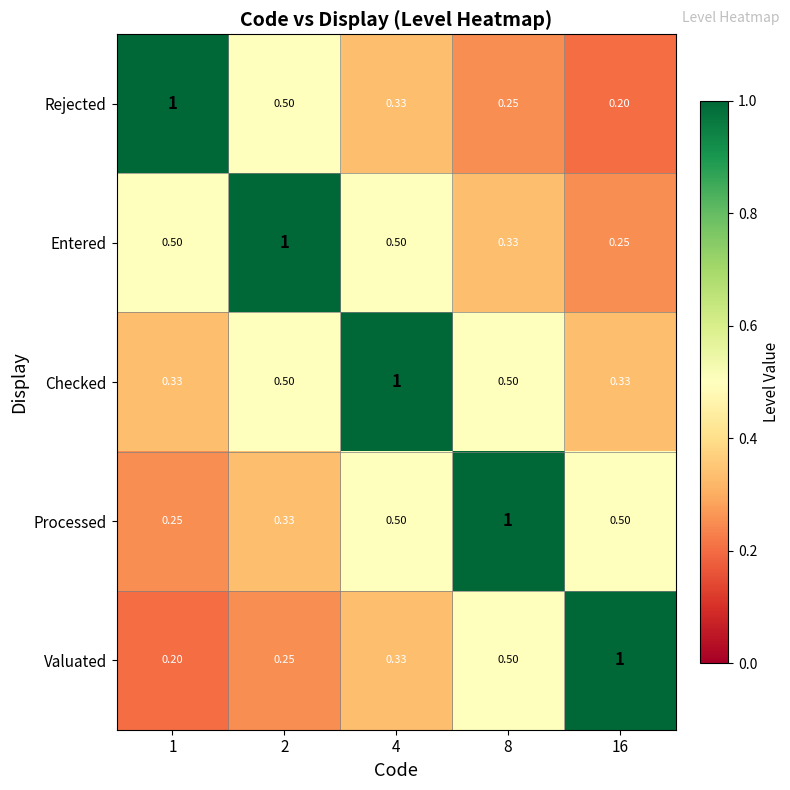

Is the value of Valuated at 4 greater than the value of Entered at 16?

Yes